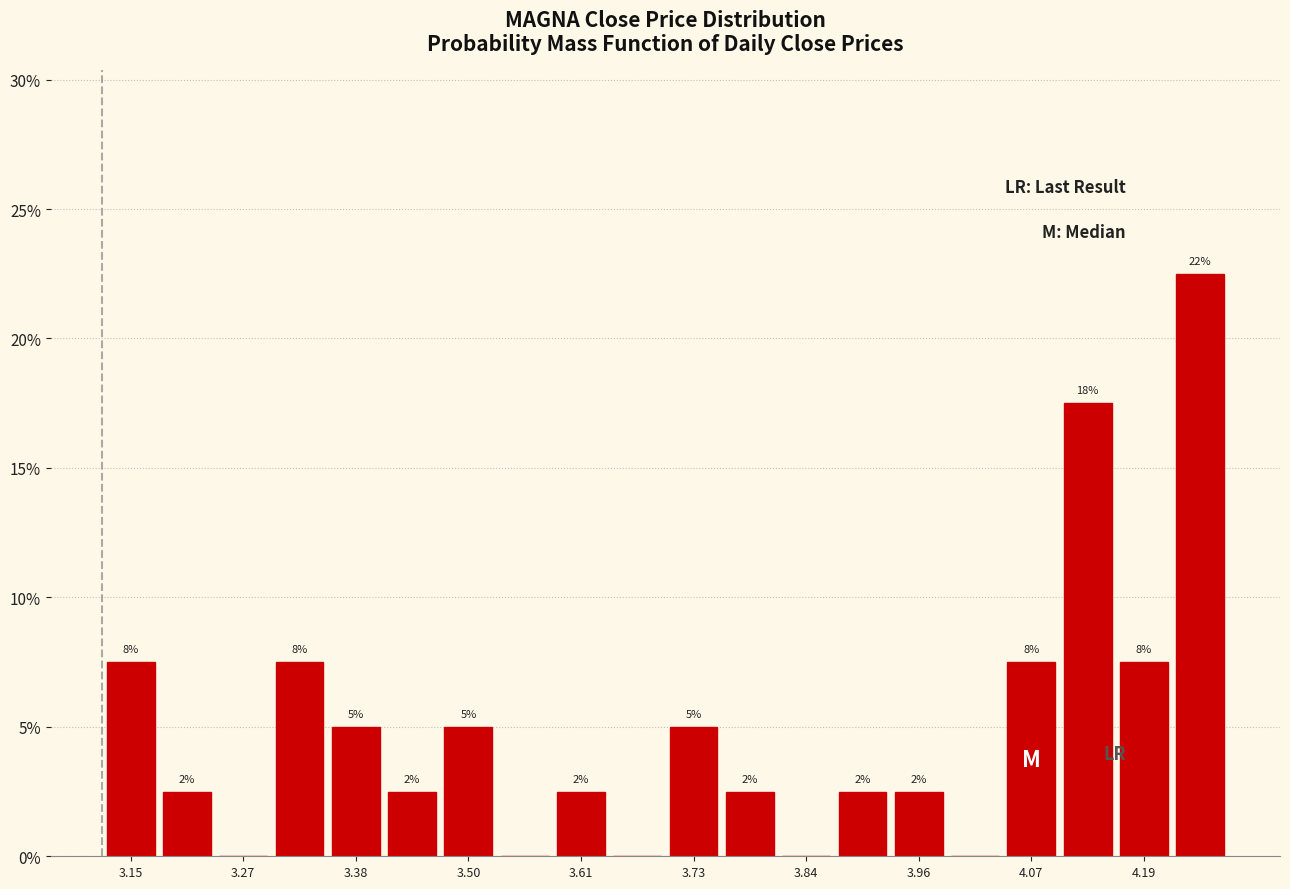

Around what value on the x-axis is the tallest bar? Give the approximate position of its centre, as read against the axis.

4.24